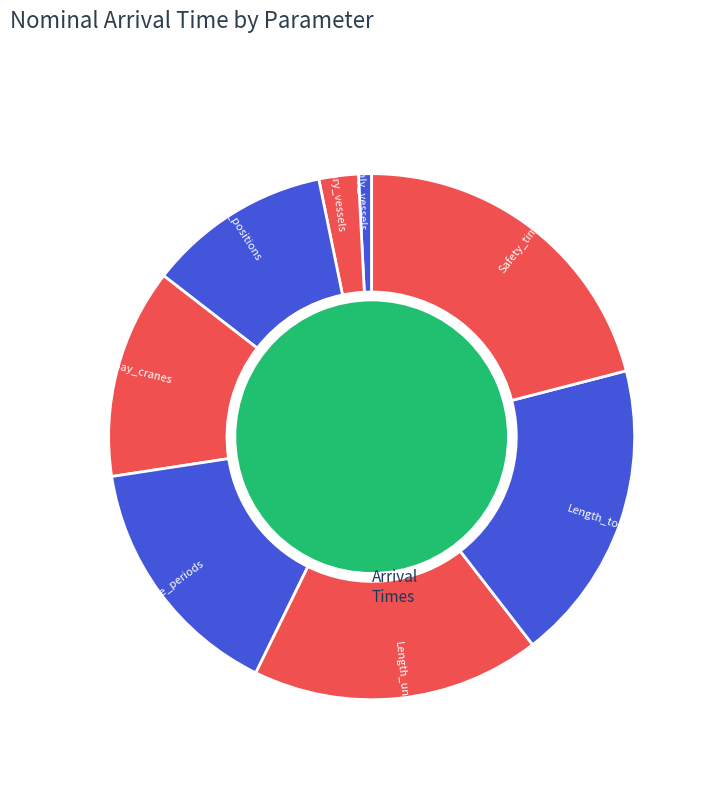

What is the ratio of the value at Length_unit_time_period to the value at Number_temporary_vessels?

7.3